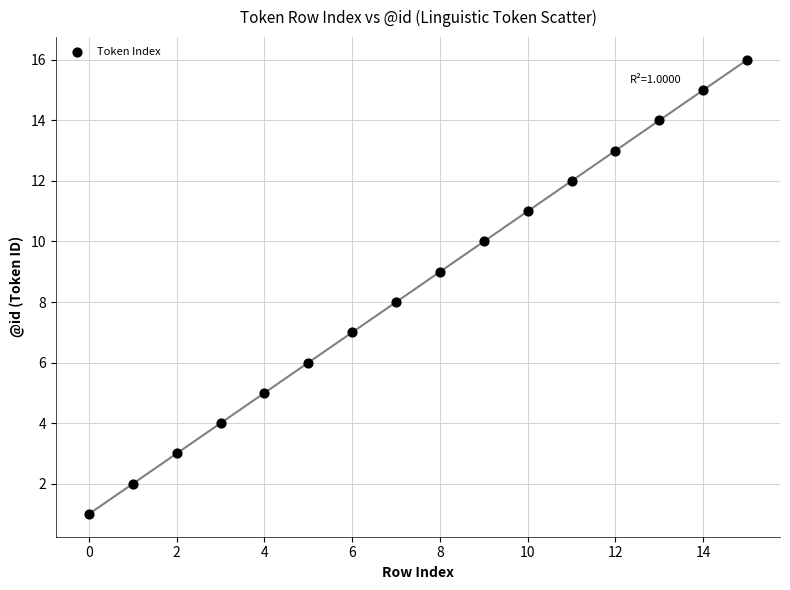

What is the range of Y values (max minus min)?

15